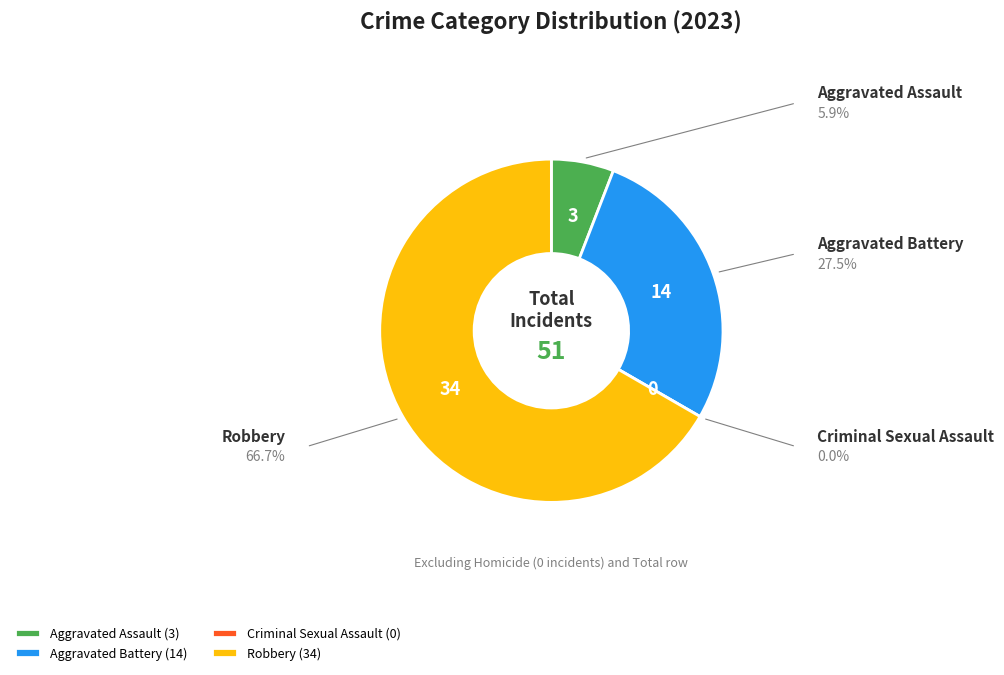

To the nearest percent, what percentage of the pie is Aggravated Battery?

27%